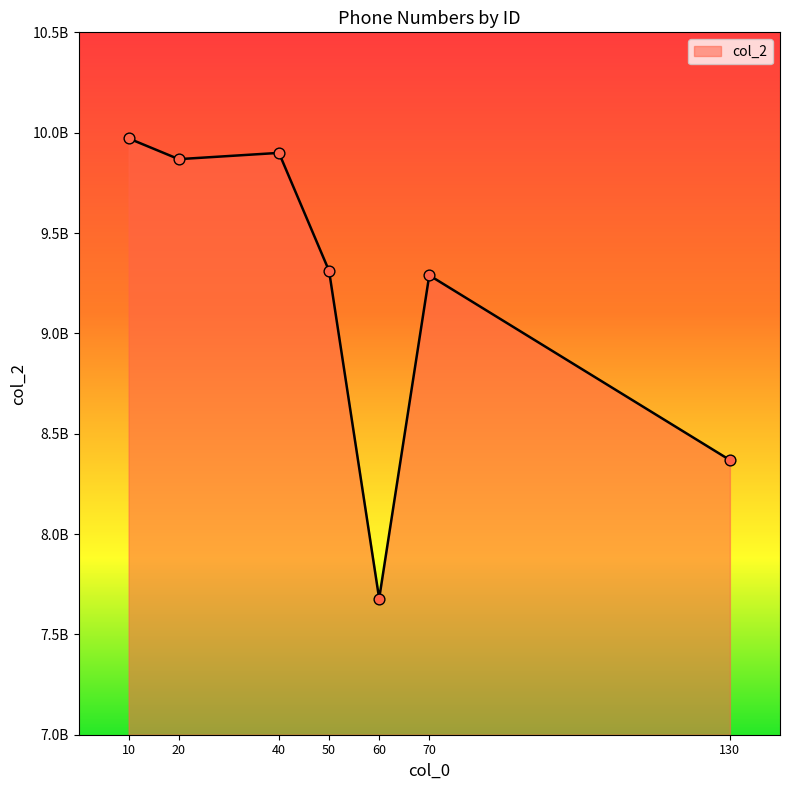

What is the change in value from 10 to 70?

-682086420